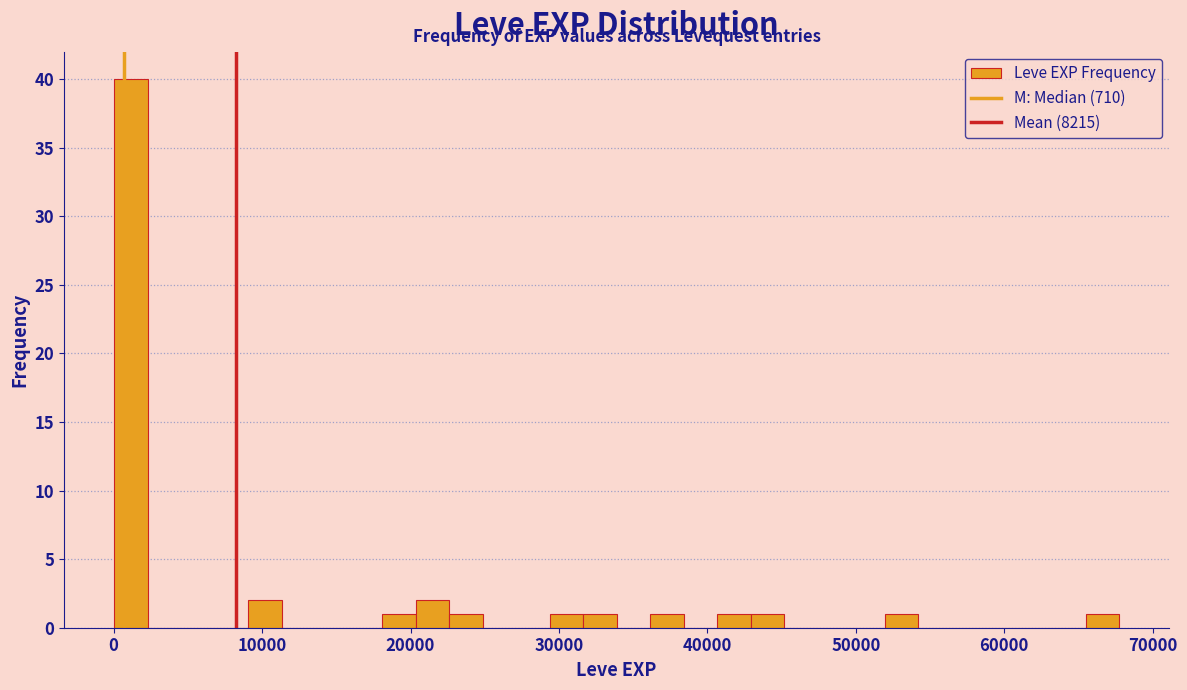

Read against the x-axis, roughly where is the centre of the tallest bar?

1000